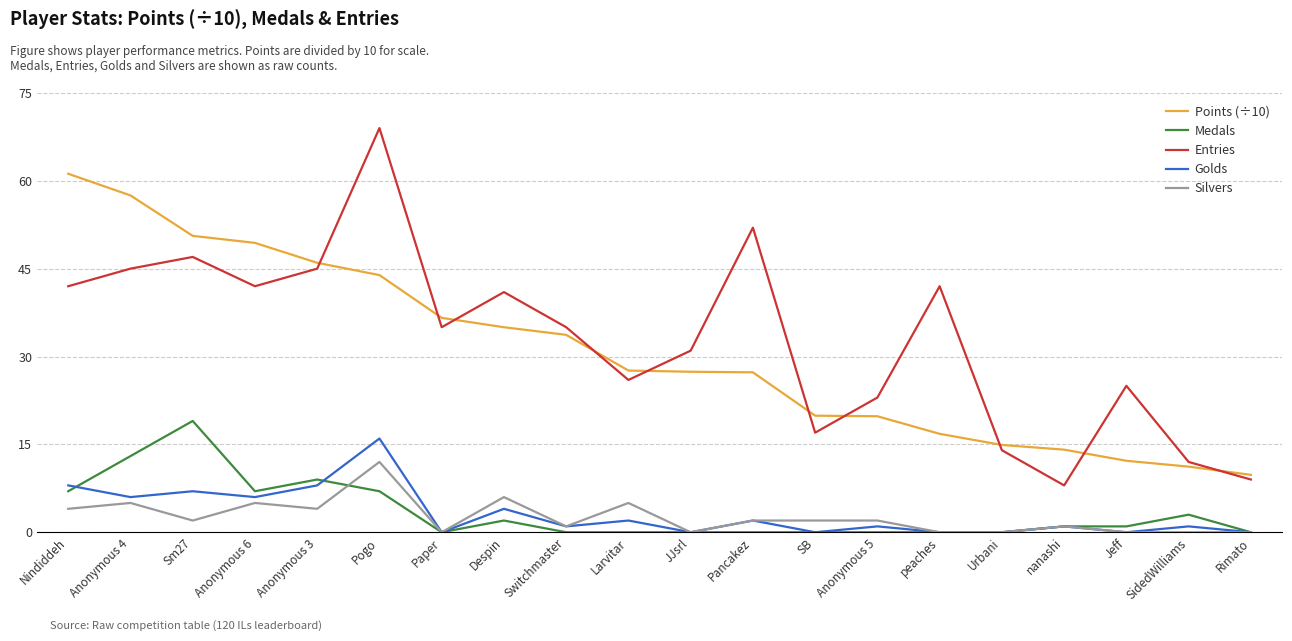

Count the number of data series in this chart.

5